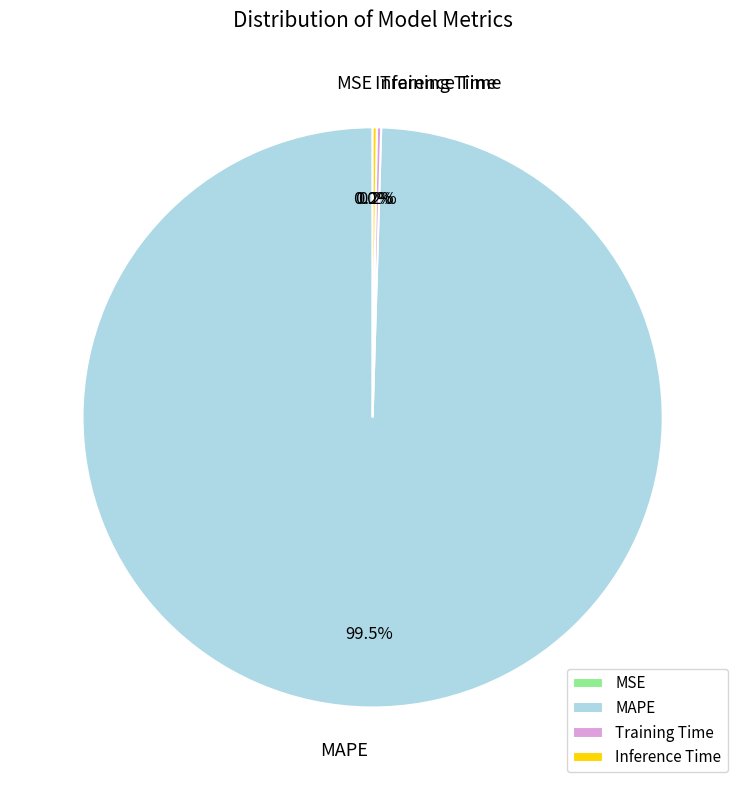

Does MAPE account for over 50% of the chart?

Yes